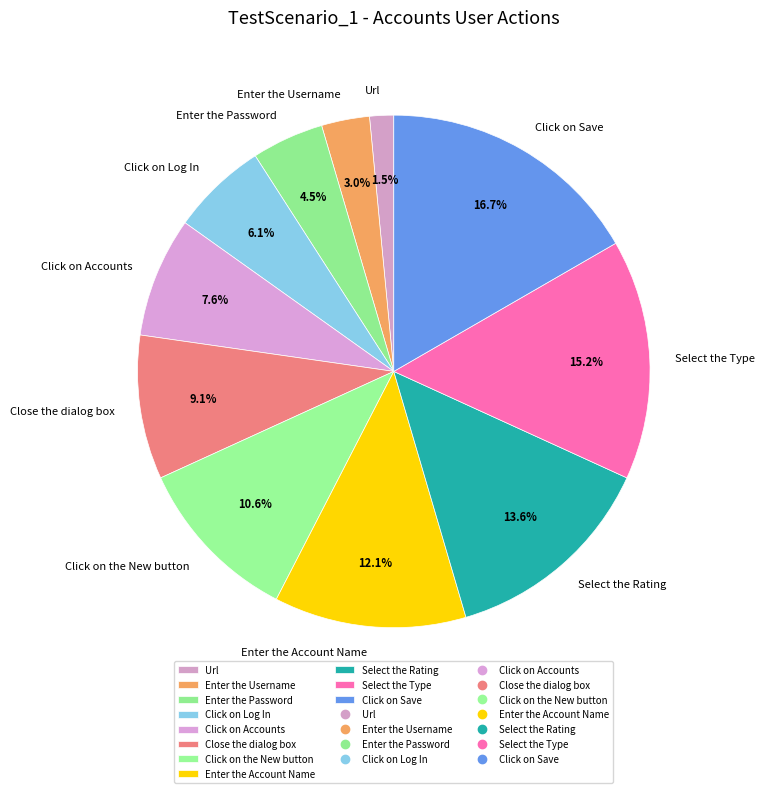

How many segments does this pie chart have?

11